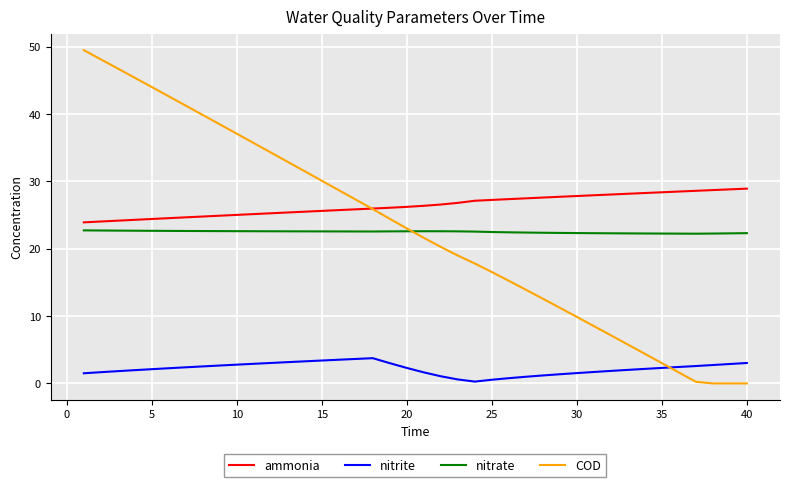

True or false: ammonia and nitrate intersect in this chart.

False